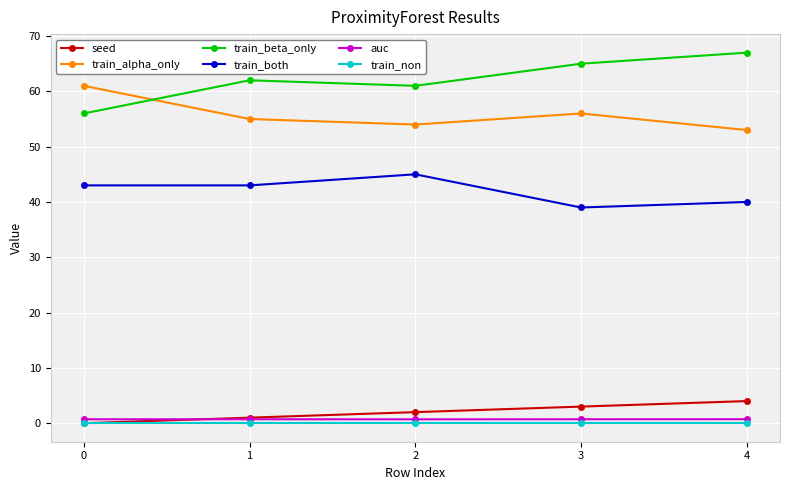

What is the total value across all series at 1?

161.7